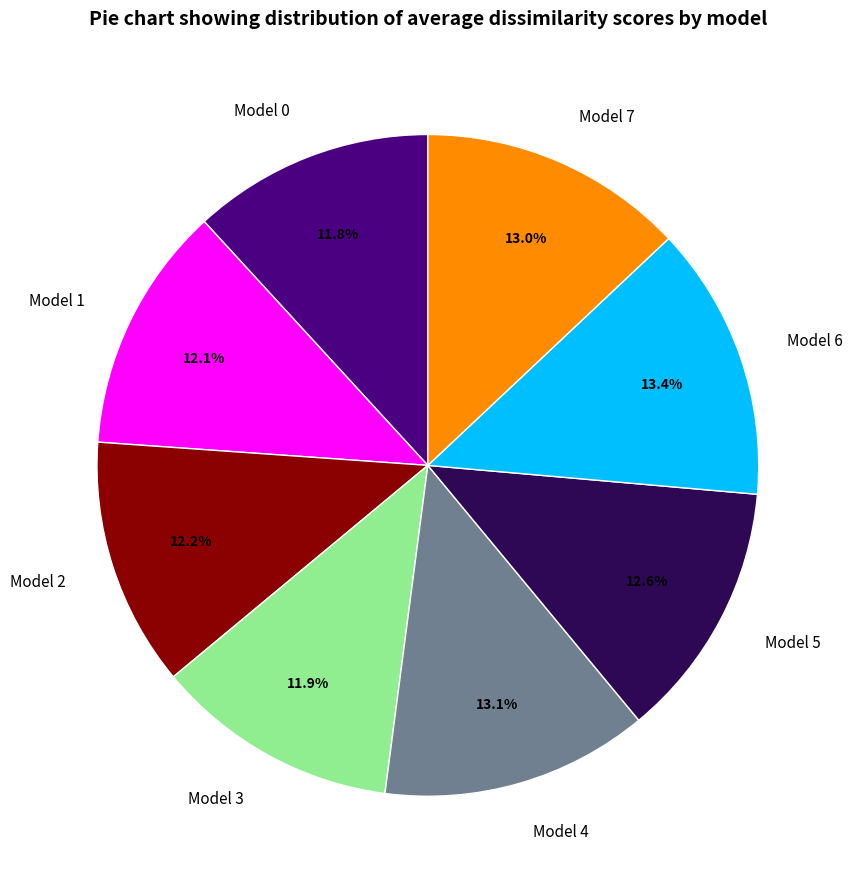

True or false: Model 1 accounts for 3% of the total.

False